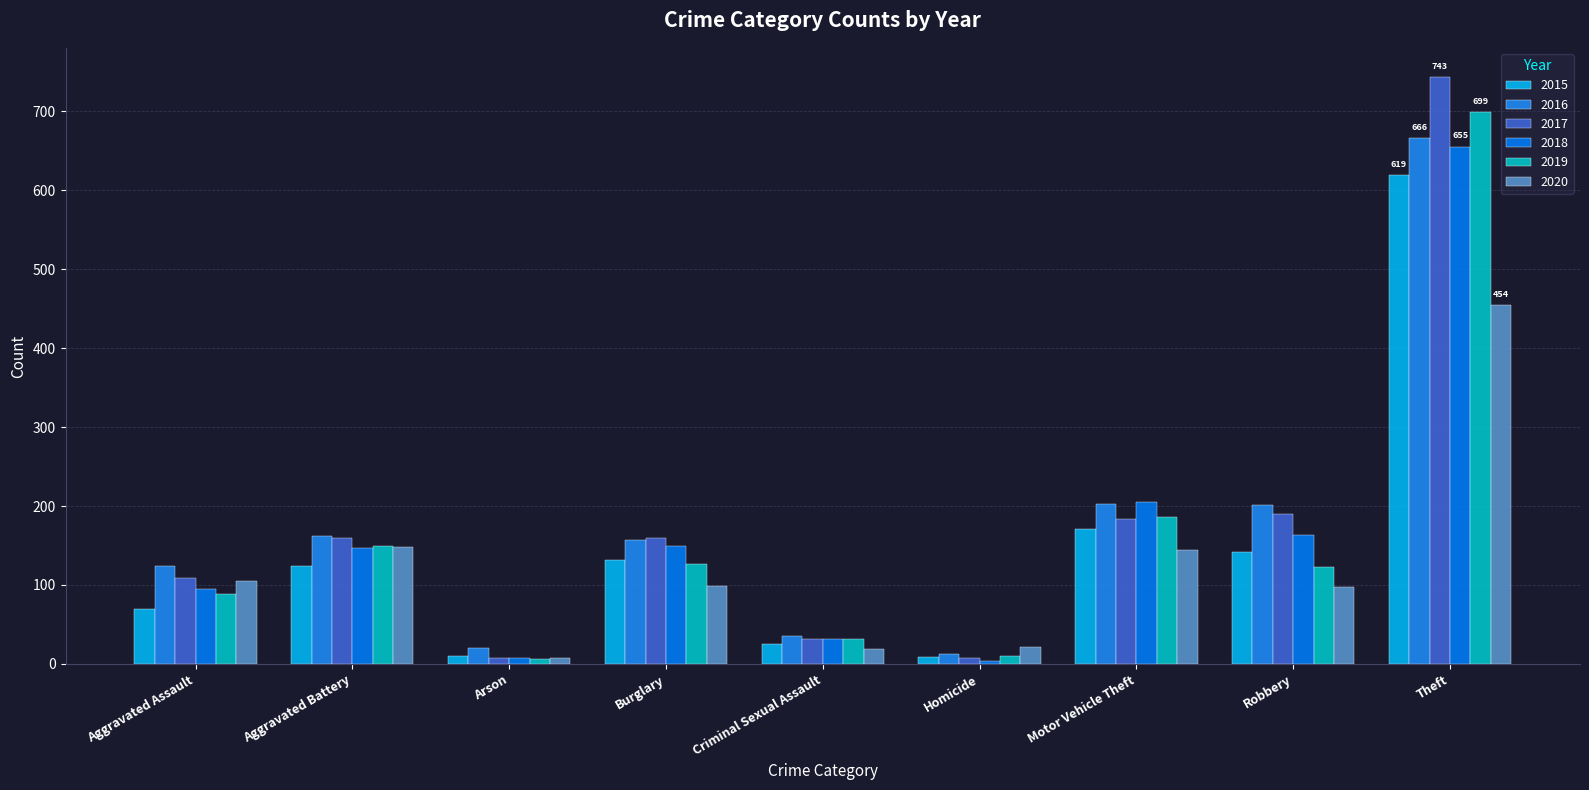

What is the difference between the 2017 values at Aggravated Battery and Motor Vehicle Theft?

25